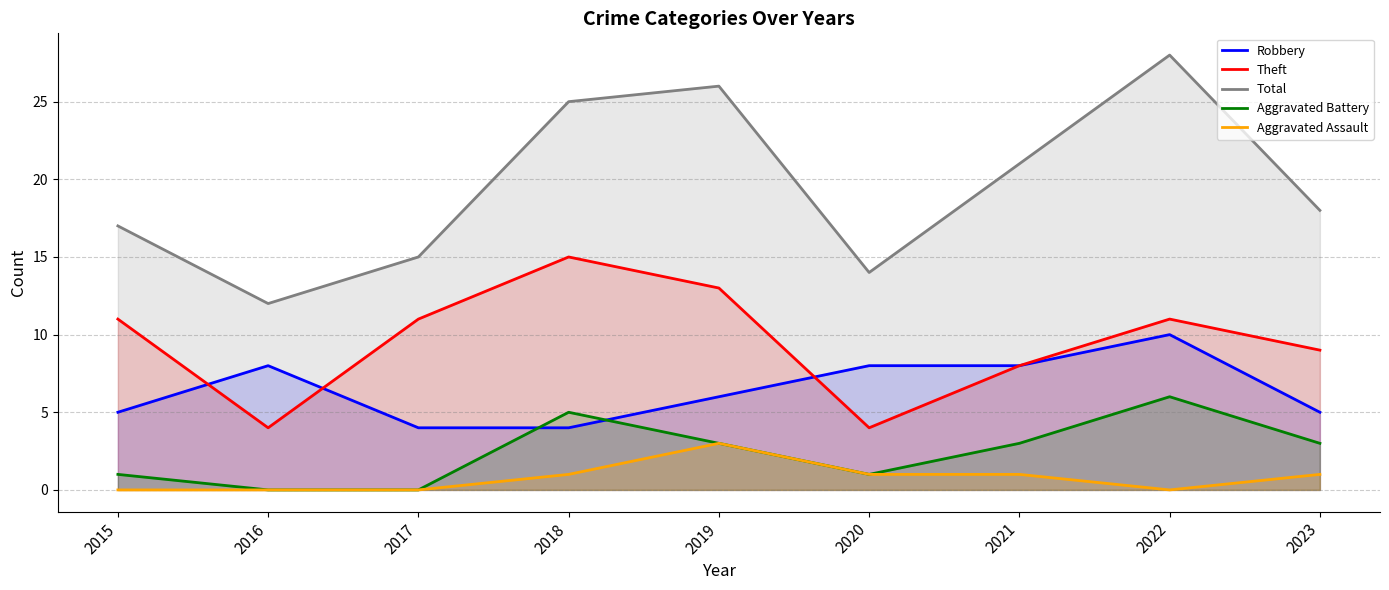

What are all the series names shown in the legend?

Robbery, Theft, Total, Aggravated Battery, Aggravated Assault